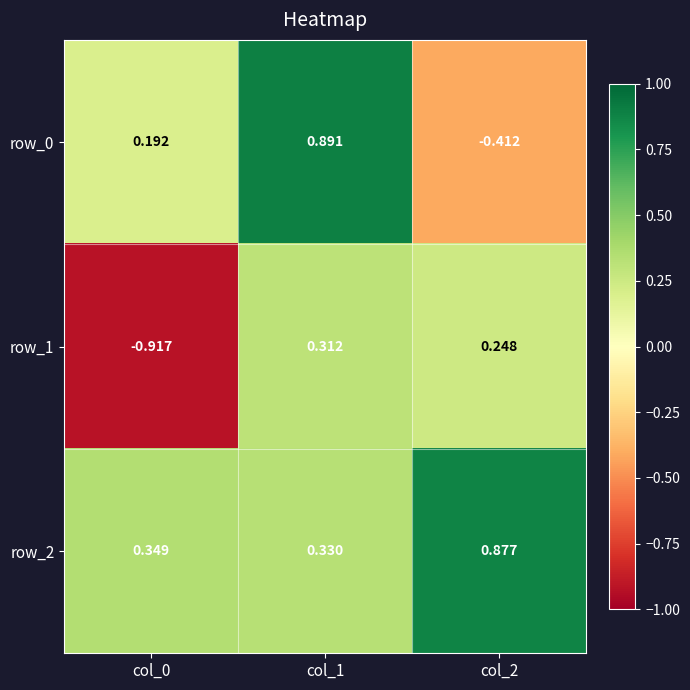

How many negative values does the row_0 series have?

1